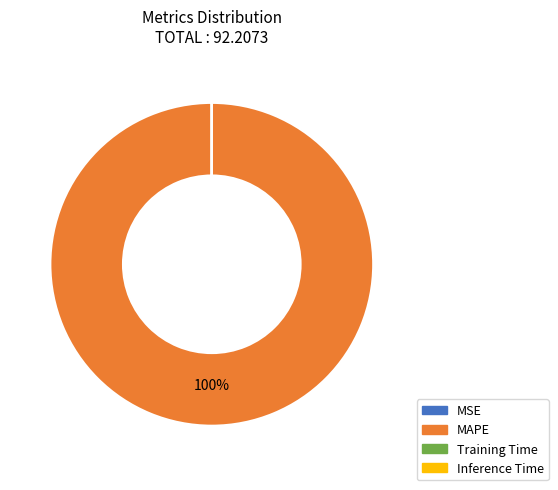

Which category has the biggest portion of the pie?

MAPE